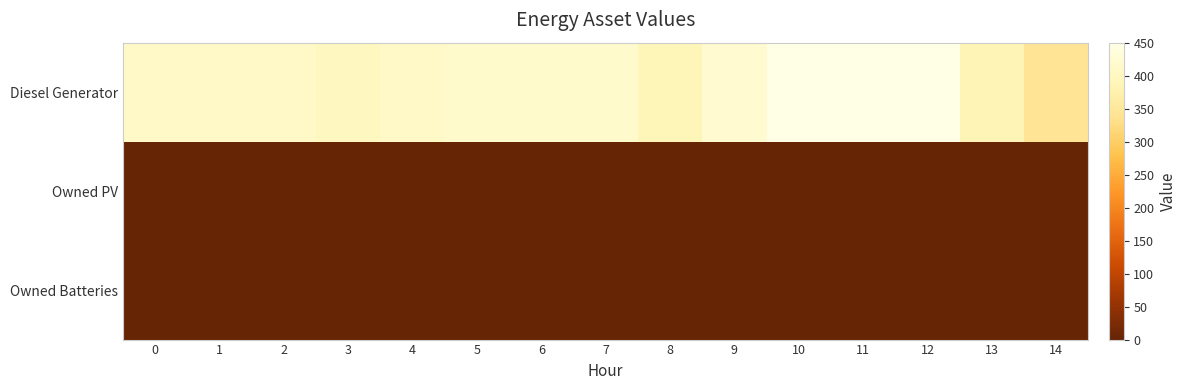

Reading right to left, what are all the values shown in this chart?

Diesel Generator: 14=342	13=385	12=450	11=450	10=450	9=421	8=389	7=415	6=415	5=415	4=411	3=400	2=411	1=411	0=411
Owned PV: 14=0	13=0	12=0	11=0	10=0	9=0	8=0	7=0	6=0	5=0	4=0	3=0	2=0	1=0	0=0
Owned Batteries: 14=0	13=0	12=0	11=0	10=0	9=0	8=0	7=0	6=0	5=0	4=0	3=0	2=0	1=0	0=0